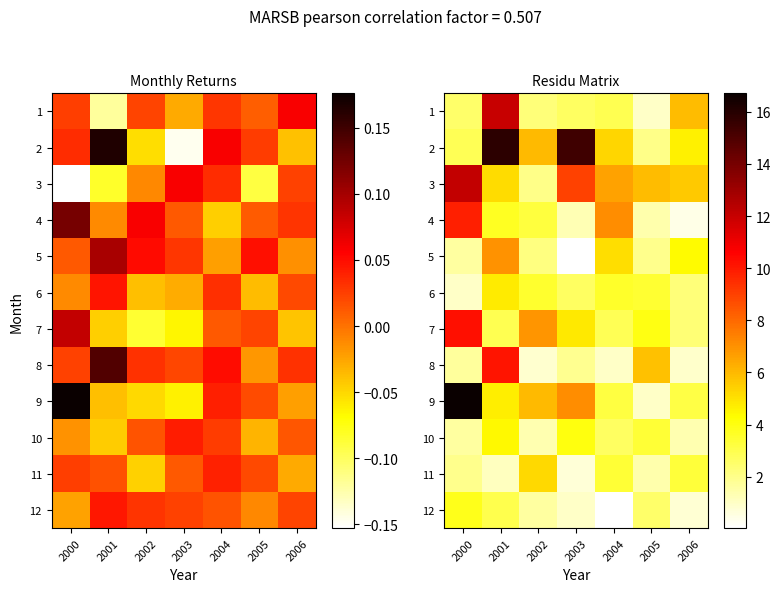

Which series has the largest total across all categories?

2